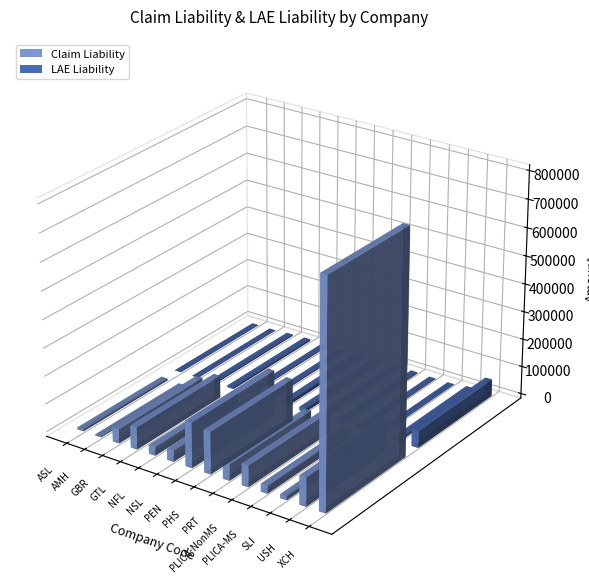

At SLI, list the series in order from smallest to largest.

LAE Liability, Claim Liability